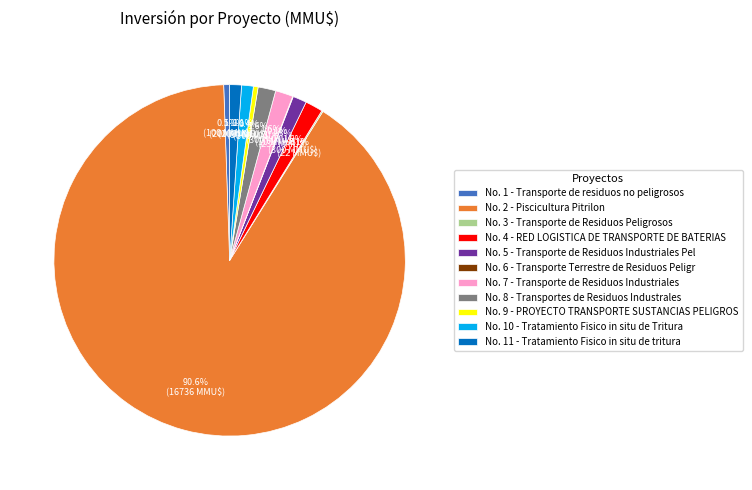

What portion of the pie excludes No. 1 - Transporte de residuos no peligrosos?

99.5%